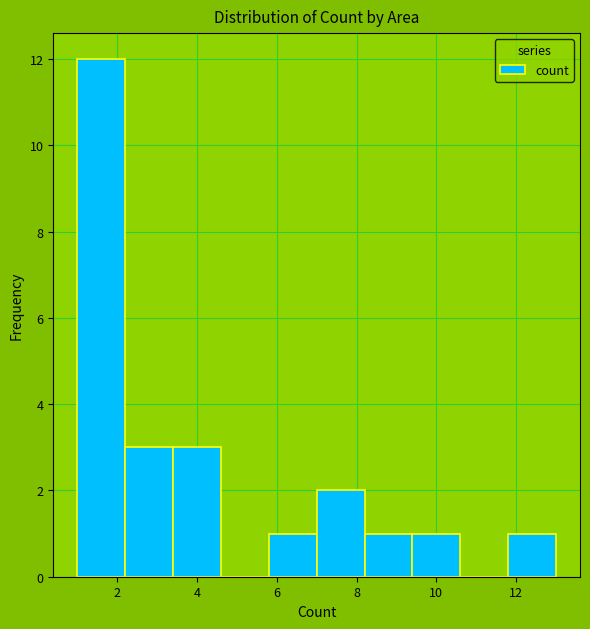

Reading left to right, list every bar in this chart as the range it spans on the x-axis followed by its height. The values are not printed on the chart, so give them approximately, as read against the axis.

1.0 to 2.2: 12
2.2 to 3.4: 3
3.4 to 4.6: 3
4.6 to 5.8: 0
5.8 to 7.0: 1
7.0 to 8.2: 2
8.2 to 9.4: 1
9.4 to 10.6: 1
10.6 to 11.8: 0
11.8 to 13.0: 1